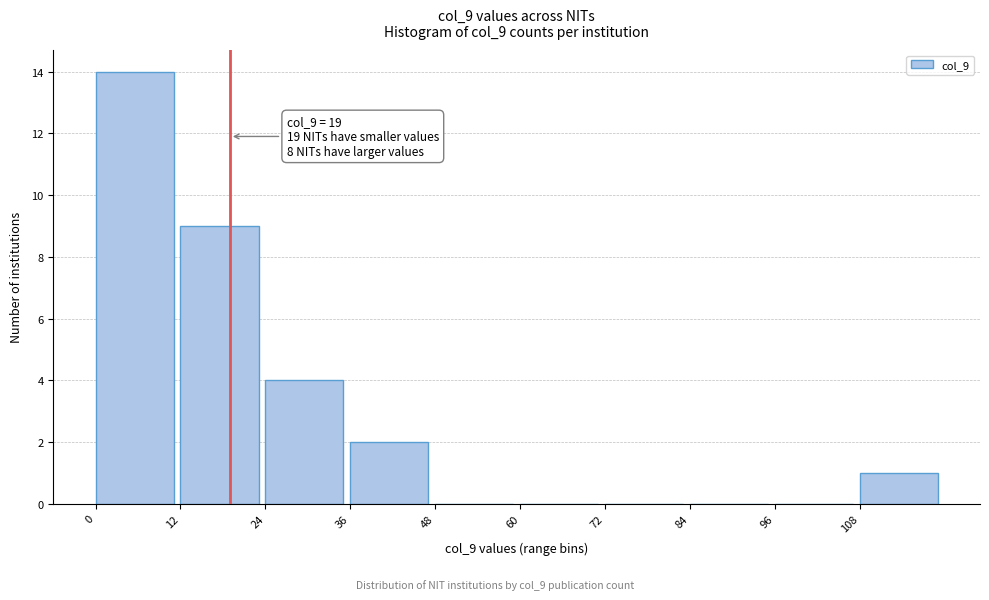

Which range on the x-axis has the tallest bar?

0 to 12